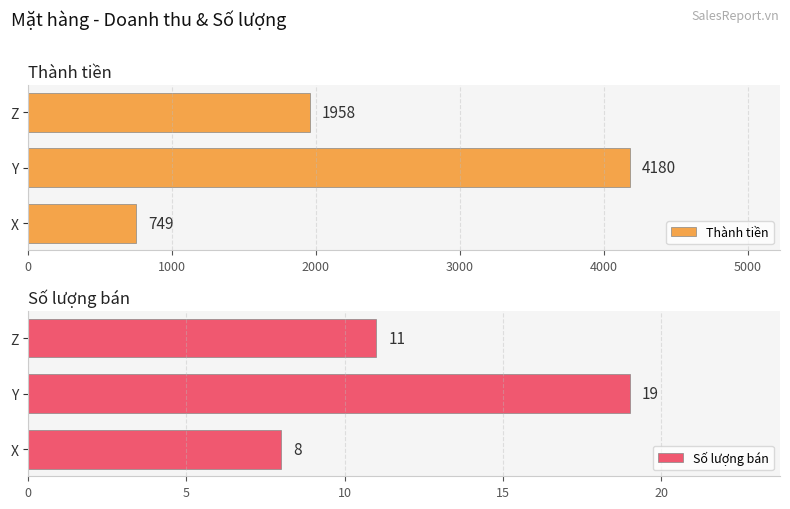

At which label is Thành tiền closest to 2464?

Z